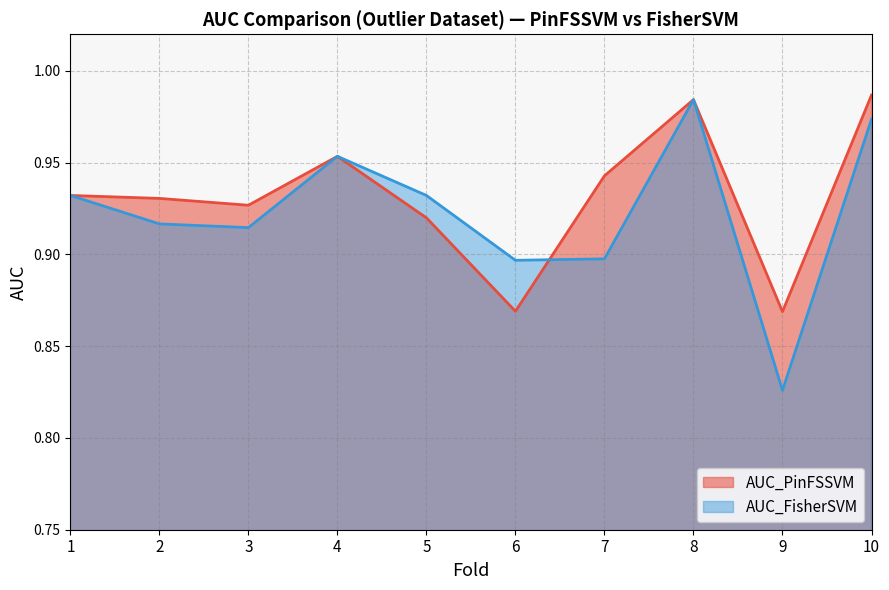

What is the difference between the second highest and minimum values in the AUC_FisherSVM series?

0.1